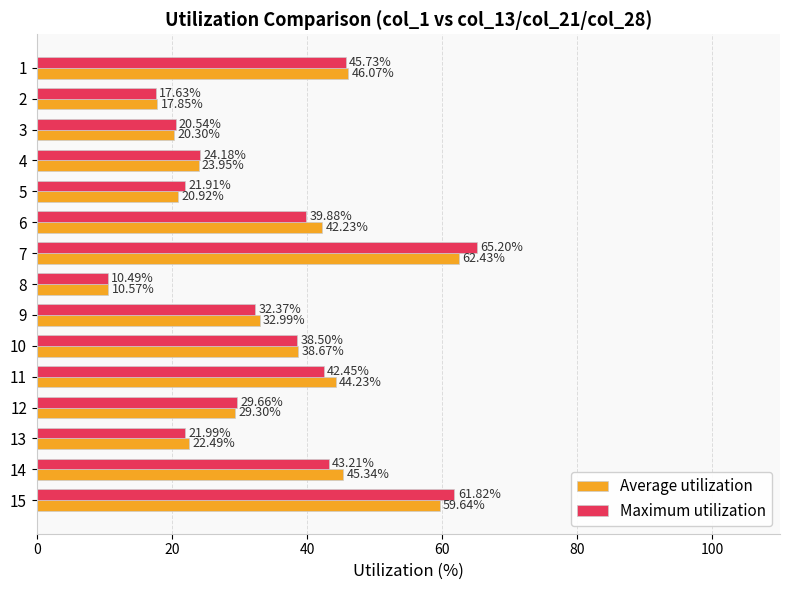

Which series changed the most between 1 and 8?

Average utilization